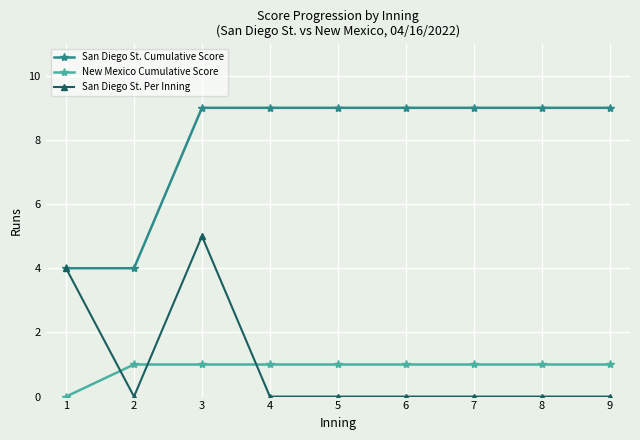

Between 1 and 4, which series saw the biggest shift?

San Diego St. Cumulative Score